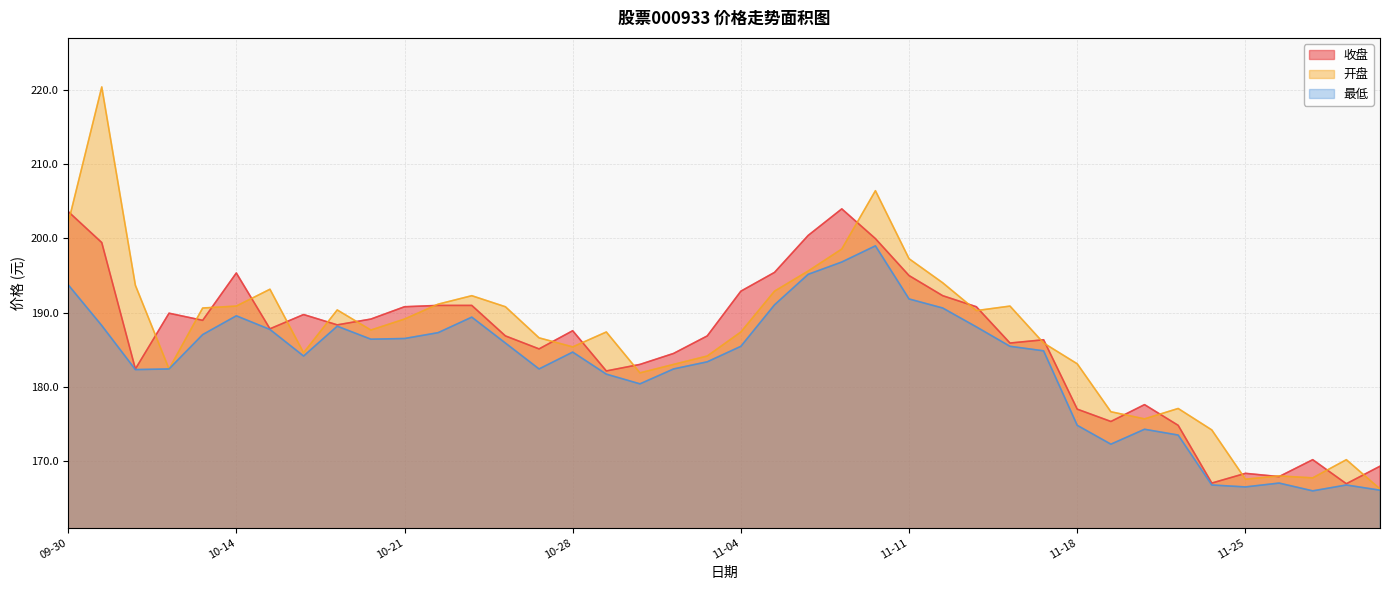

What is the difference between the maximum and minimum values in the 开盘 series?

54.2